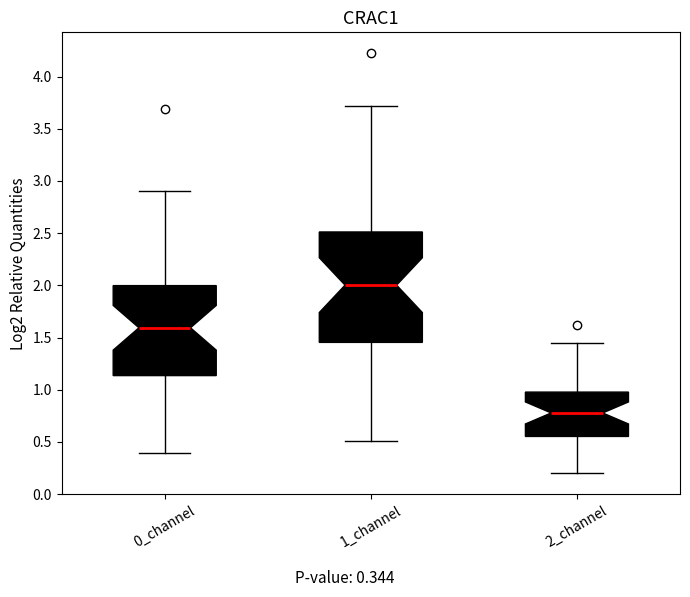

Reading left to right, transcribe this box plot: for each box, give where its median line is, the range the box spans, and where its two whiskers end, as read against the y-axis. The values are not printed on the chart, so give them approximately, as read against the axis.

0_channel: median 1.60, box 1.15 to 2.00, whiskers 0.40 to 2.90
1_channel: median 2.00, box 1.45 to 2.50, whiskers 0.50 to 3.70
2_channel: median 0.80, box 0.55 to 1.00, whiskers 0.20 to 1.45